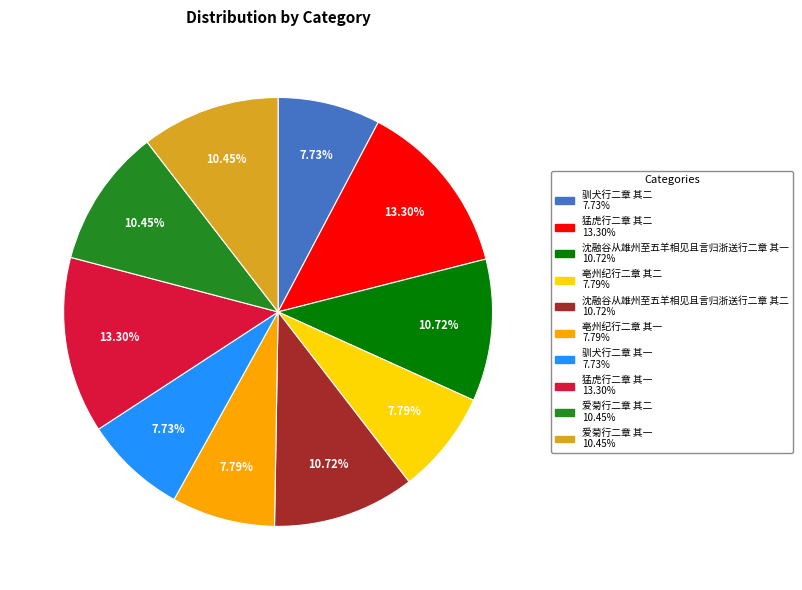

Do 沈融谷从雄州至五羊相见且言归浙送行二章 其一 and 沈融谷从雄州至五羊相见且言归浙送行二章 其二 together represent more than half of the pie?

No